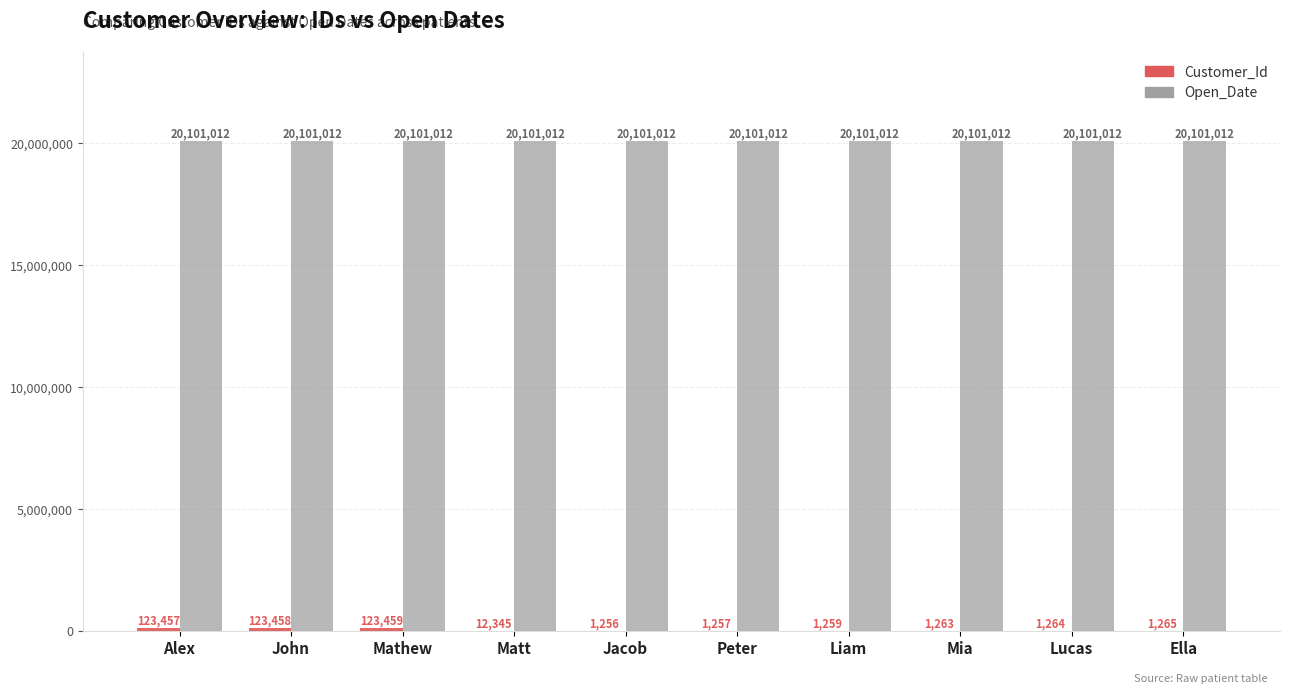

Read the Open_Date value at Liam.

20101012